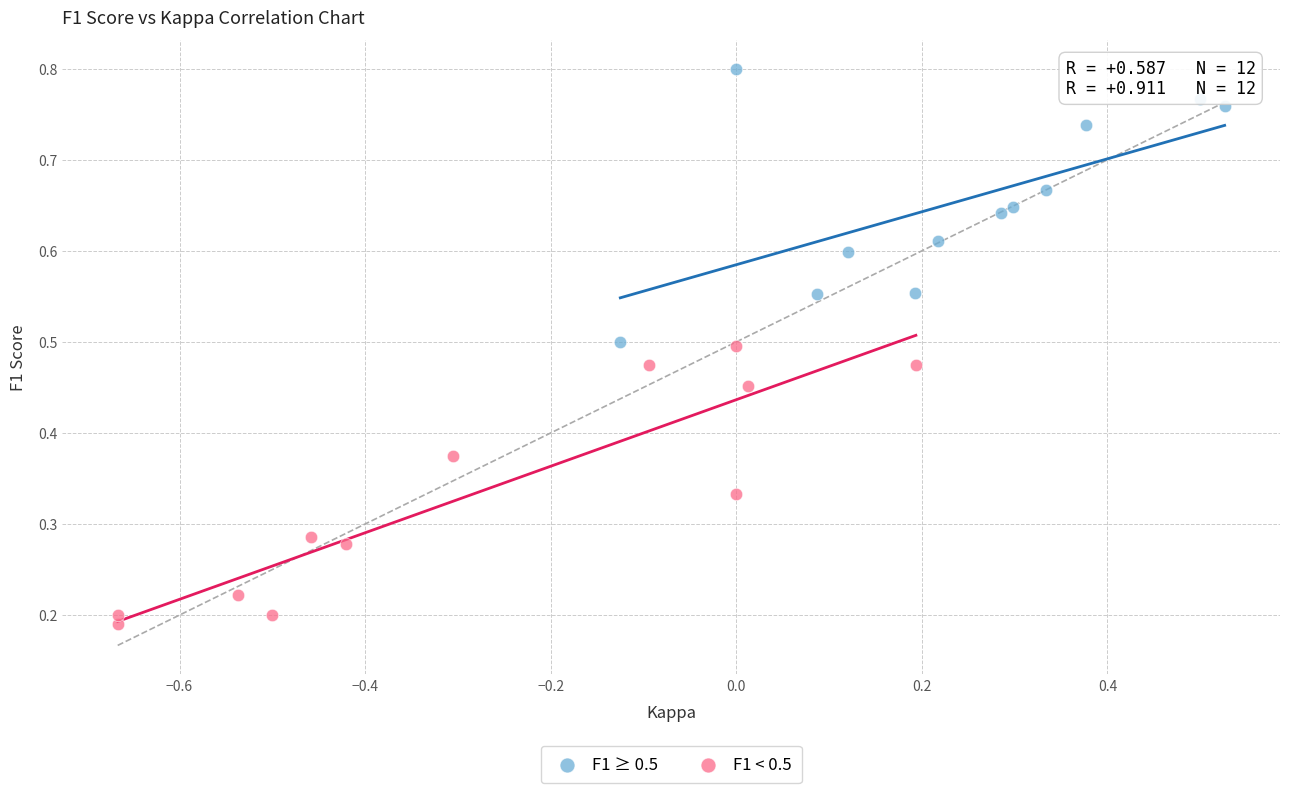

Which series contains the lowest Y value?

F1 < 0.5